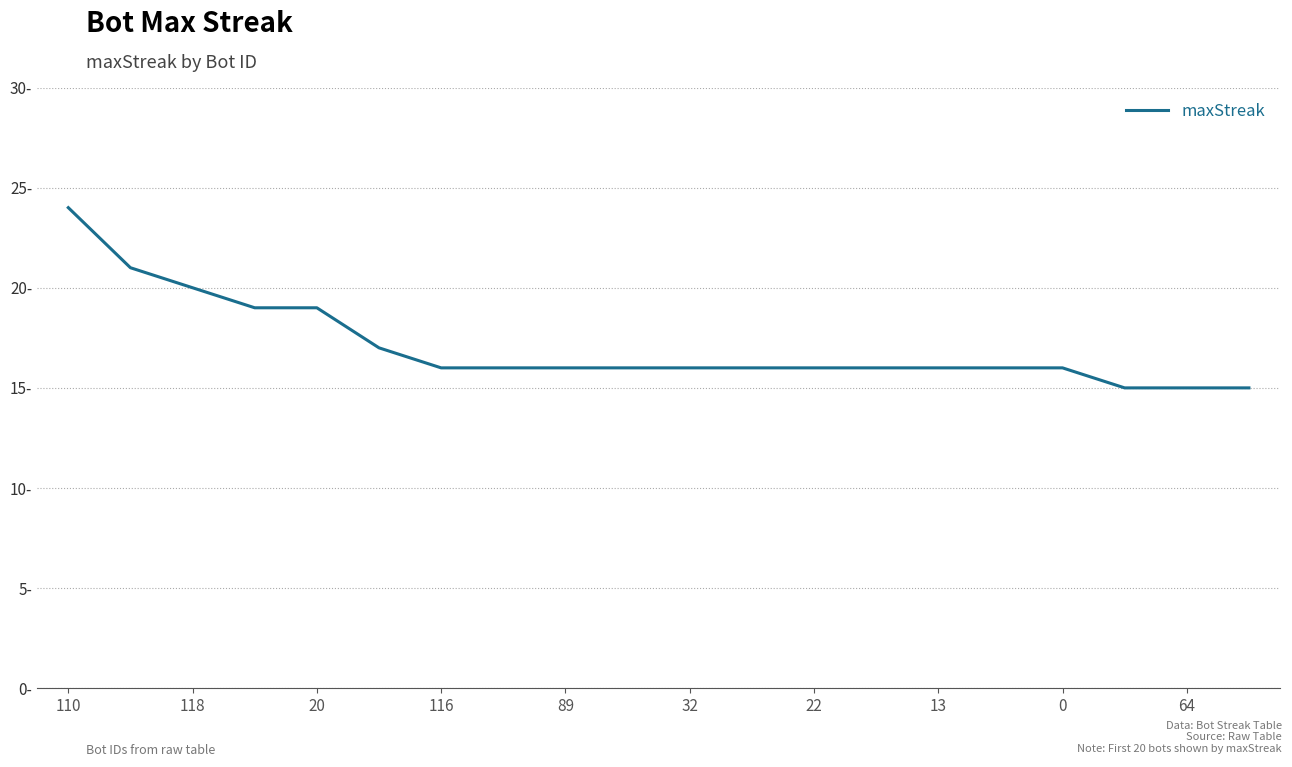

Does the chart display data point markers on the line(s)?

No